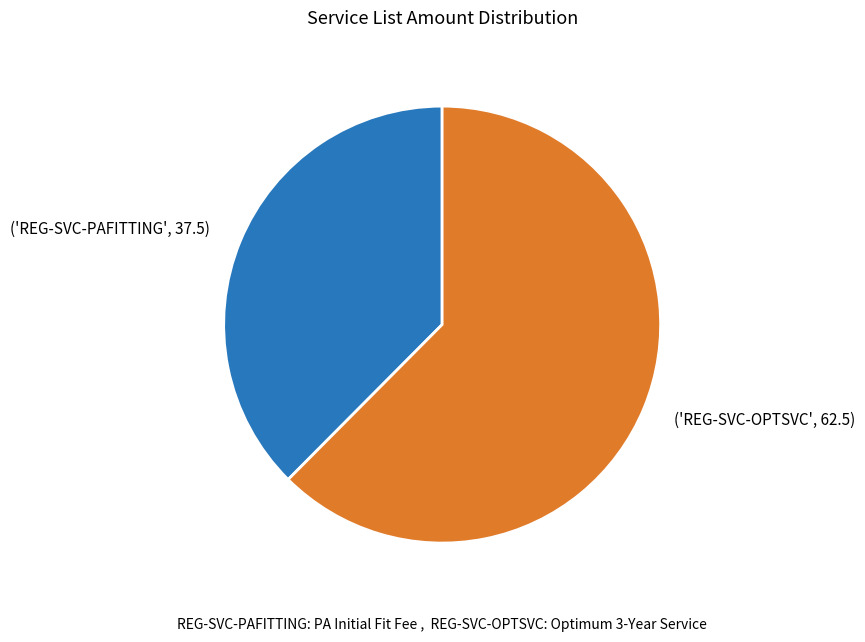

Is there any slice that represents more than half of the pie?

Yes